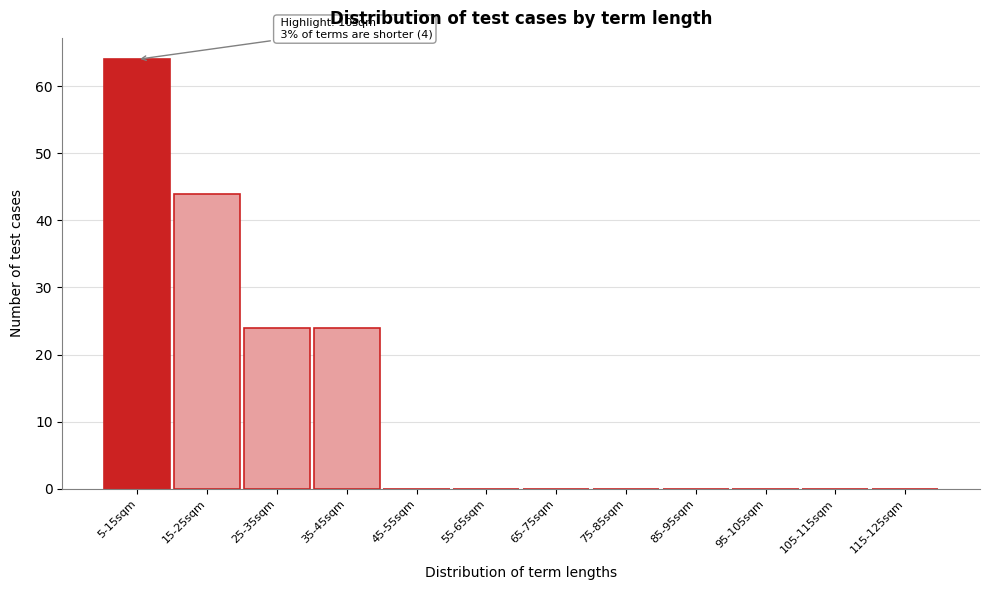

Reading right to left, list all the values displayed in this chart.

115-125sqm=0	105-115sqm=0	95-105sqm=0	85-95sqm=0	75-85sqm=0	65-75sqm=0	55-65sqm=0	45-55sqm=0	35-45sqm=24	25-35sqm=24	15-25sqm=44	5-15sqm=64